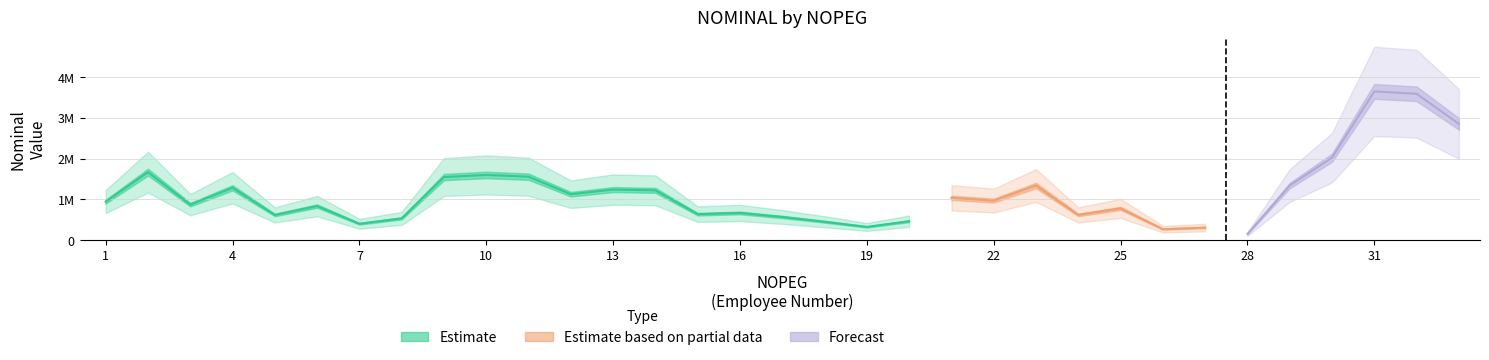

Does the chart have visible grid lines?

Yes